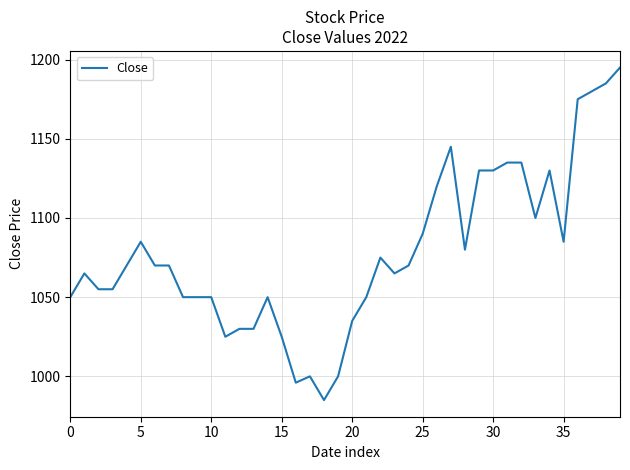

What is the sum of all values?

43121